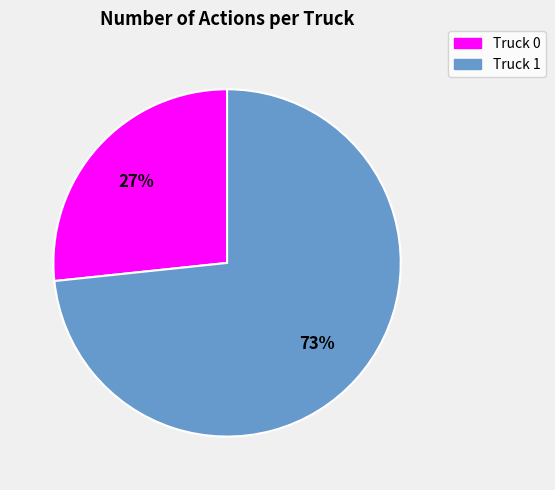

Is Truck 0 the majority of the pie?

No